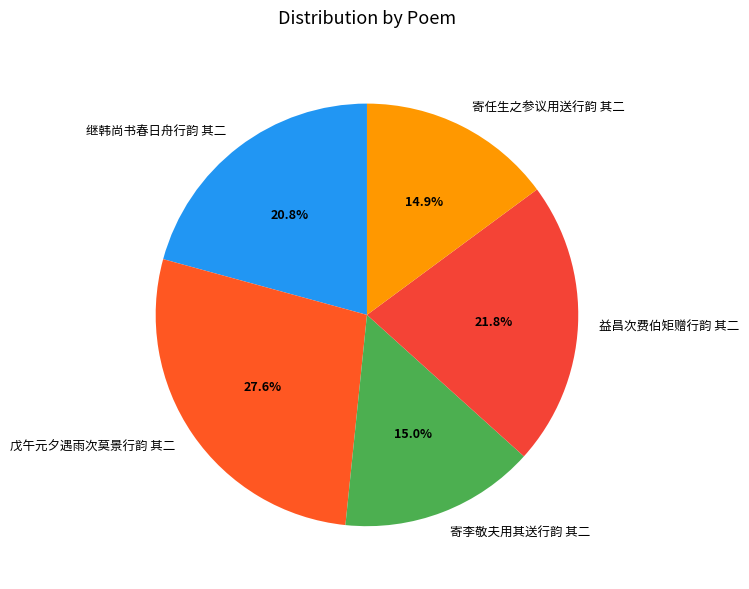

What percentage is the 继韩尚书春日舟行韵 其二 slice, to the nearest percent?

21%